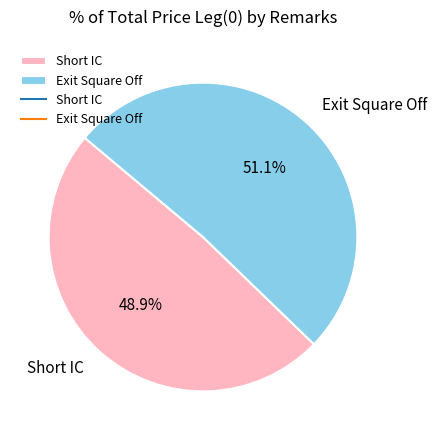

What is the majority slice?

Exit Square Off